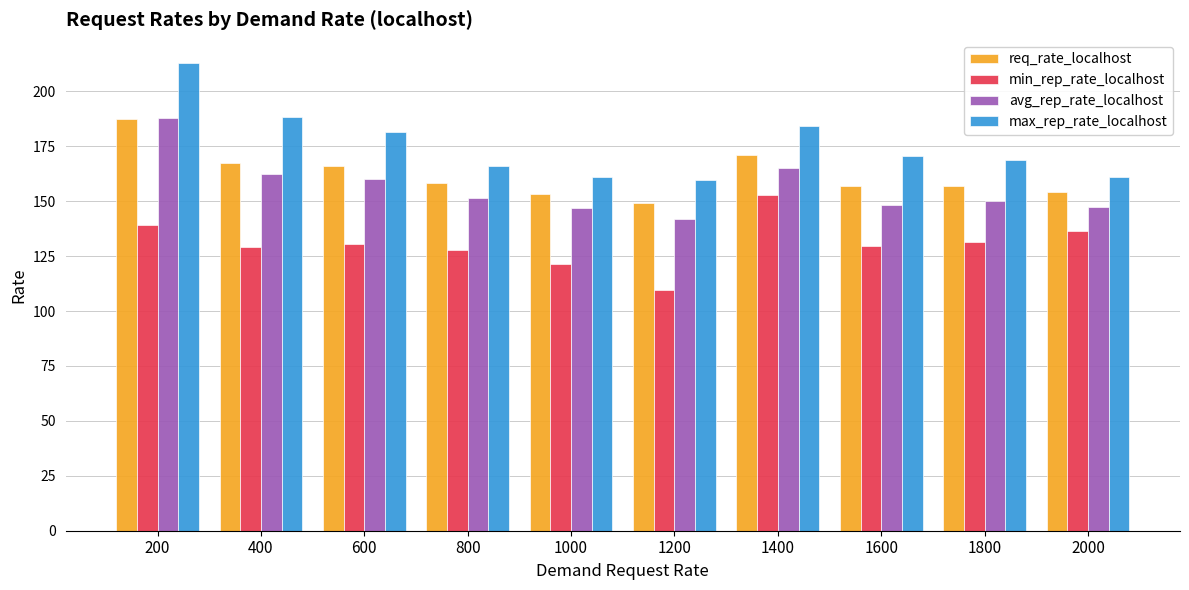

At 1600, list the series in order from largest to smallest.

max_rep_rate_localhost, req_rate_localhost, avg_rep_rate_localhost, min_rep_rate_localhost